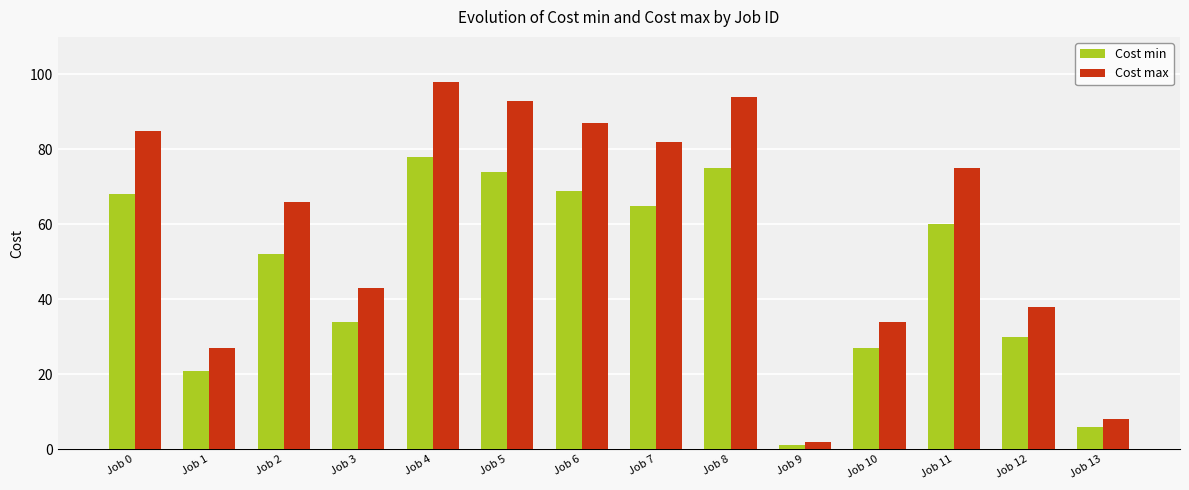

How many categories are shown in the chart?

14